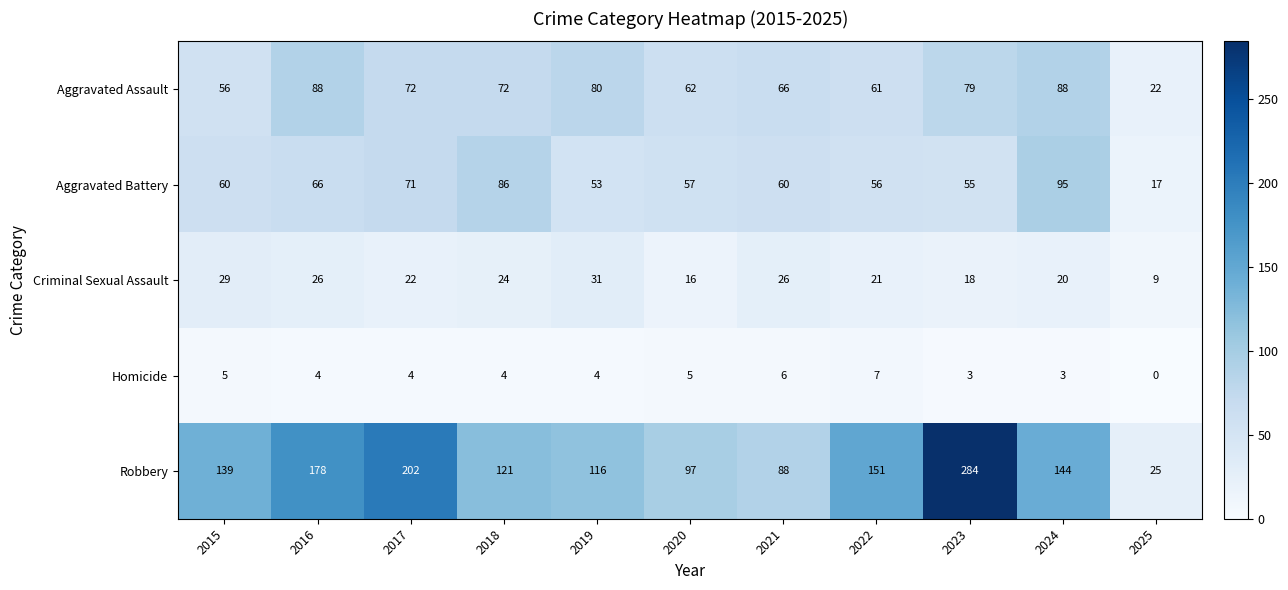

At which category is the sum across all series the highest?

2023